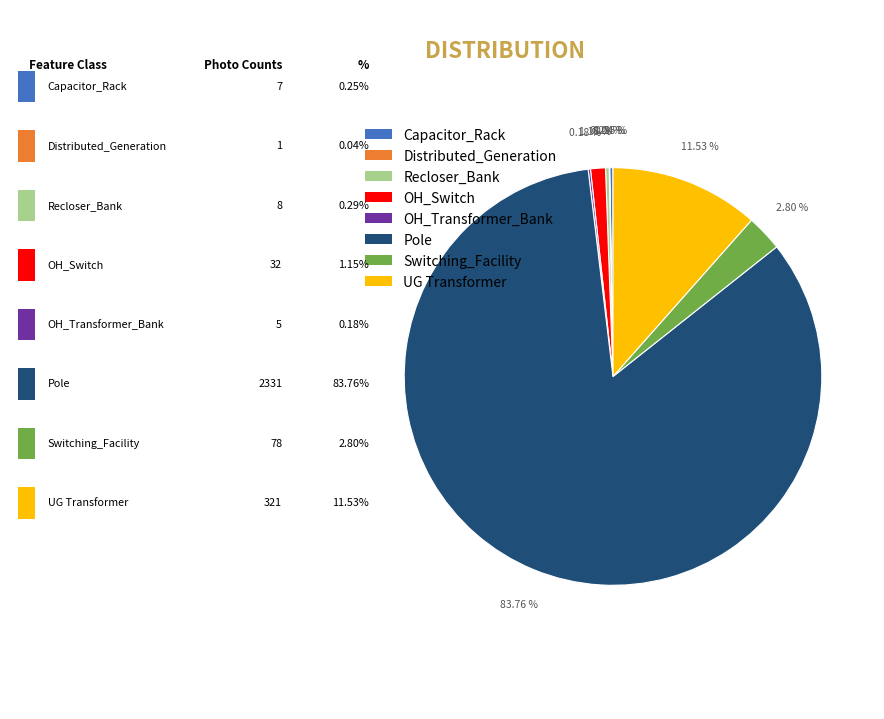

Which slice is the largest?

Pole